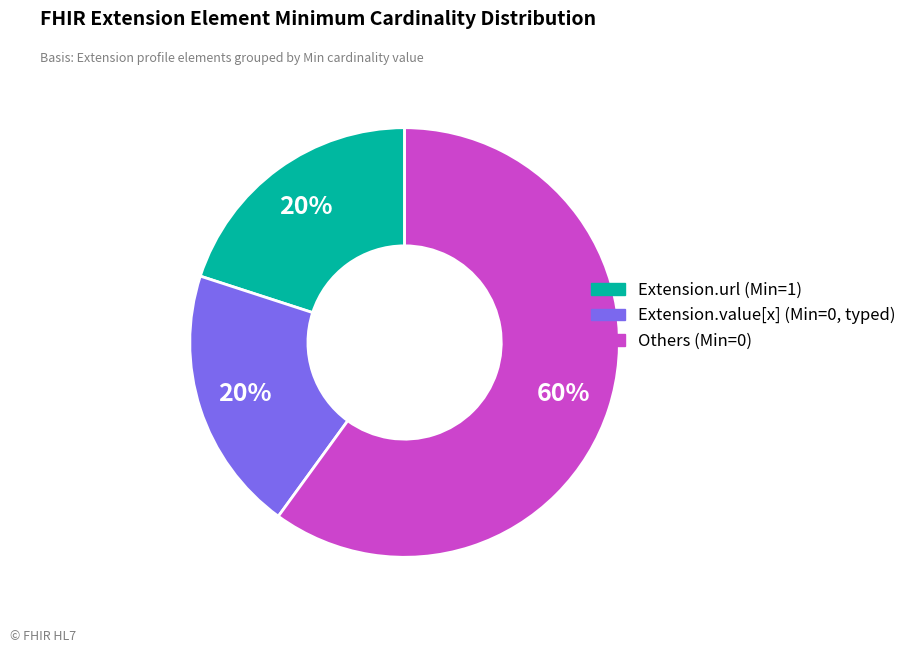

Is there any slice that represents more than half of the pie?

Yes